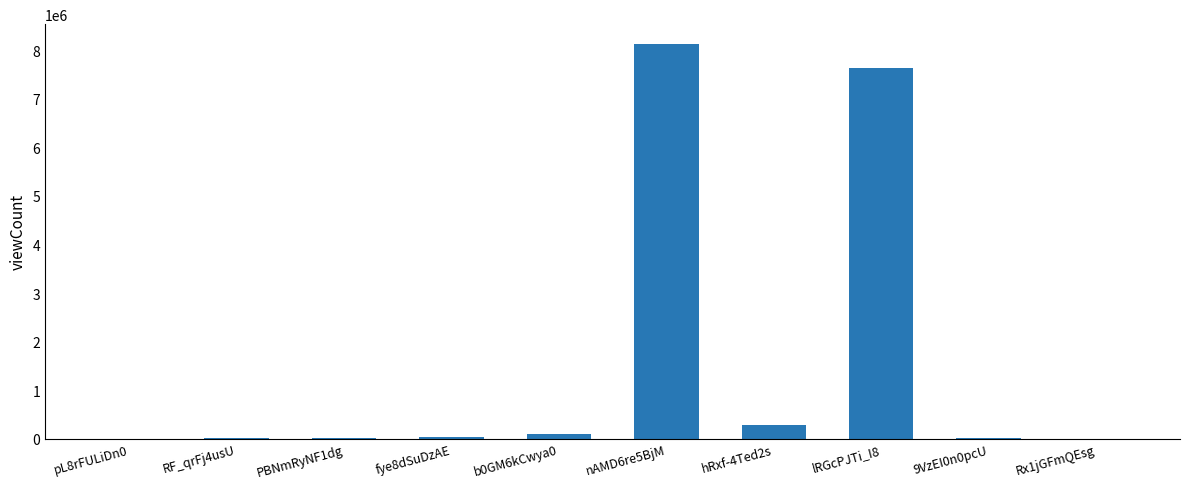

At which label is the value closest to 4066657?

lRGcPJTi_I8